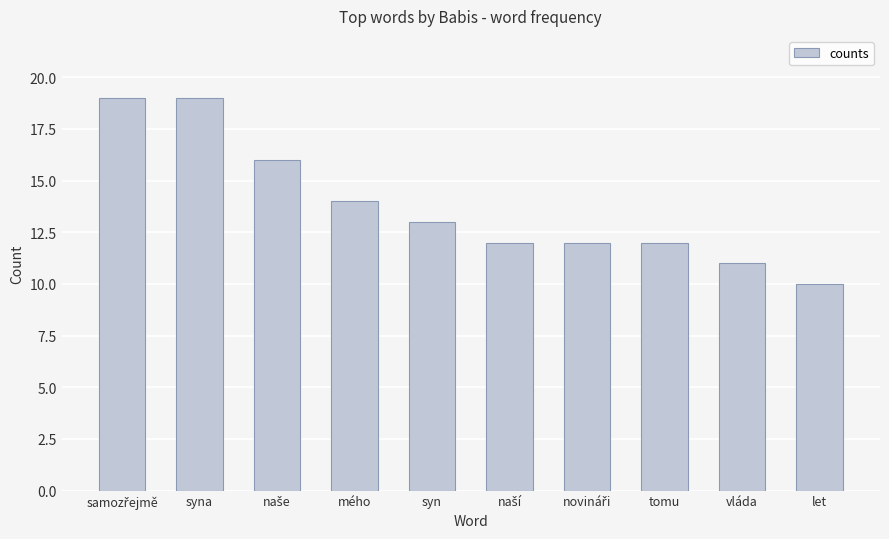

What is the difference between the maximum and minimum values?

9